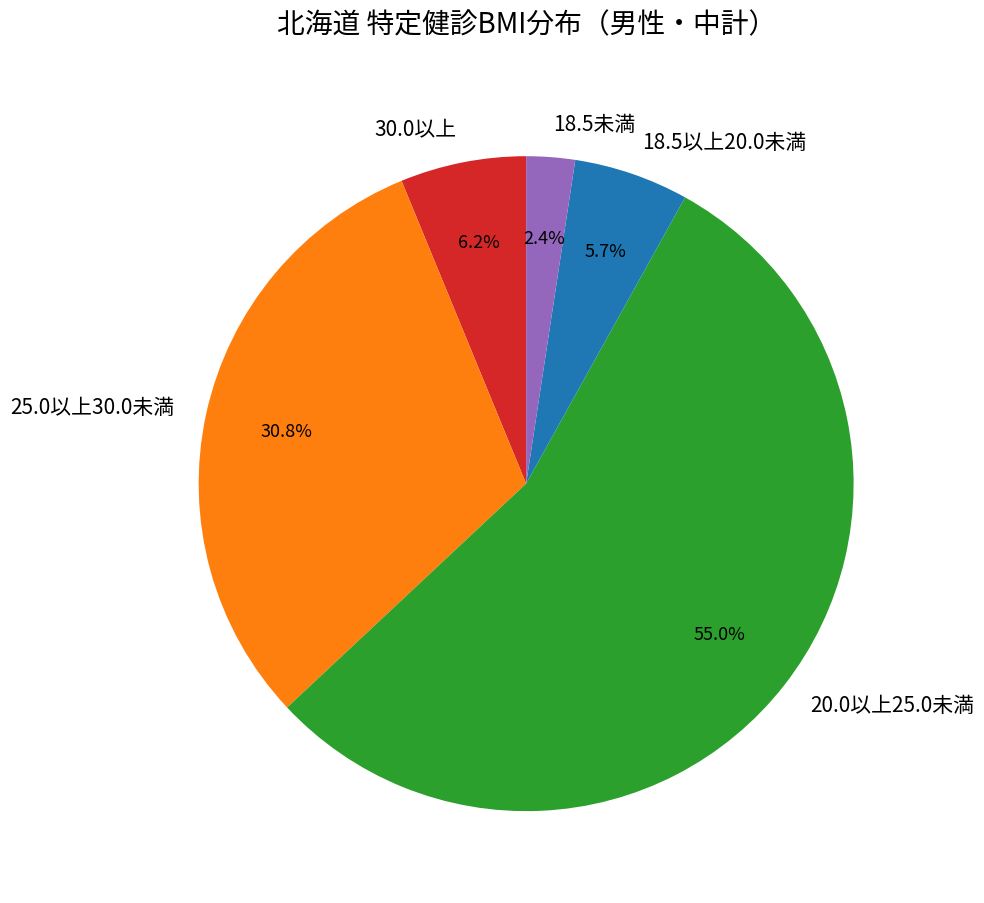

Approximately how many times larger is the value at 20.0以上25.0未満 compared to 18.5未満?

22.9